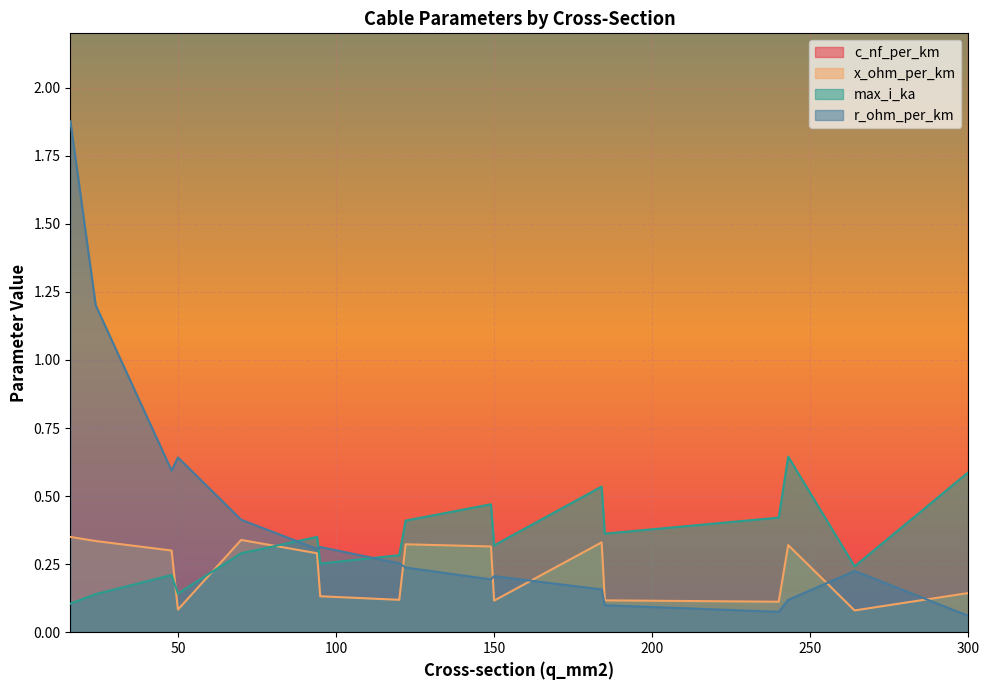

The r_ohm_per_km series shows 0.6 at 50. True or false?

True